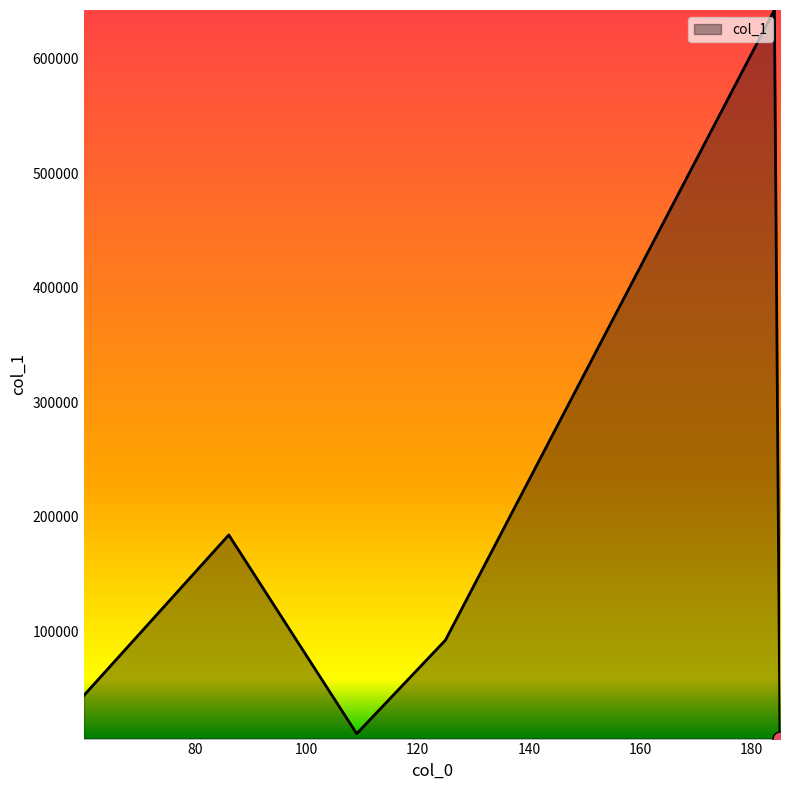

What is the greatest value displayed?

642283.1